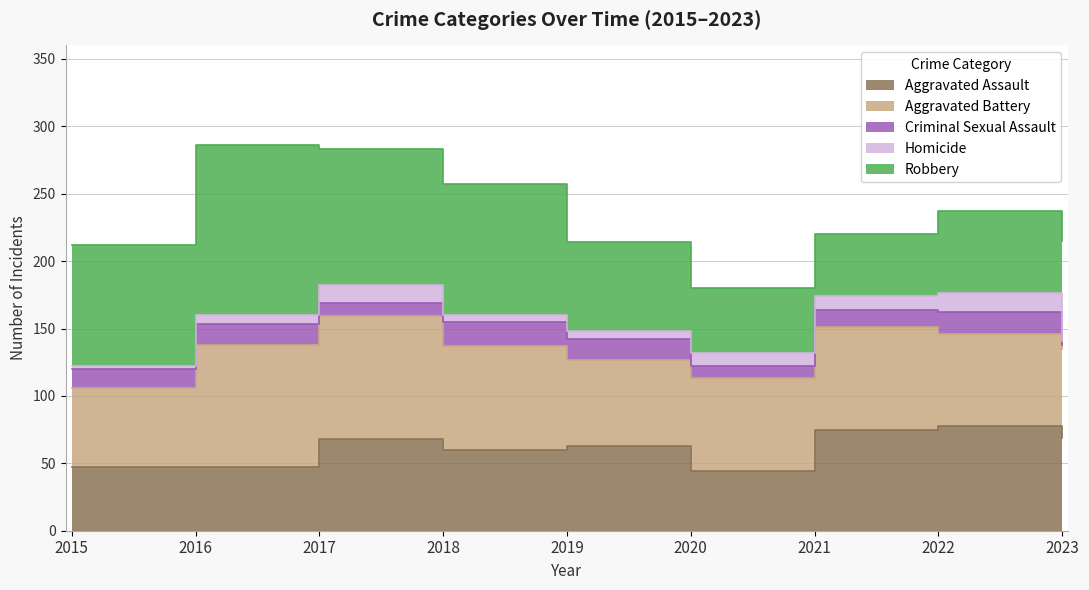

Rank the series at 2017 from highest to lowest value.

Robbery, Aggravated Battery, Aggravated Assault, Homicide, Criminal Sexual Assault